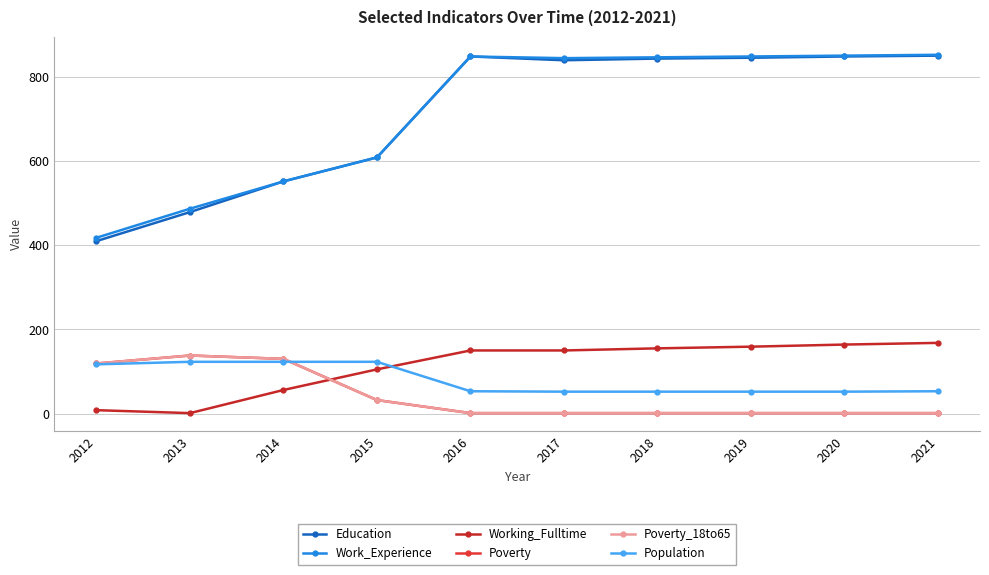

Reading left to right, extract all data points from this chart.

Education: 2012=410	2013=479	2014=552	2015=609	2016=849	2017=840	2018=844	2019=846	2020=849	2021=851
Work_Experience: 2012=418	2013=487	2014=552	2015=609	2016=849	2017=845	2018=847	2019=849	2020=851	2021=853
Working_Fulltime: 2012=8	2013=1	2014=56	2015=105	2016=150	2017=150	2018=155	2019=159	2020=164	2021=168
Poverty: 2012=119	2013=138	2014=130	2015=32	2016=1	2017=1	2018=1	2019=1	2020=1	2021=1
Poverty_18to65: 2012=119	2013=138	2014=130	2015=32	2016=1	2017=1	2018=1	2019=1	2020=1	2021=1
Population: 2012=117	2013=123	2014=123	2015=123	2016=53	2017=52	2018=52	2019=52	2020=52	2021=53